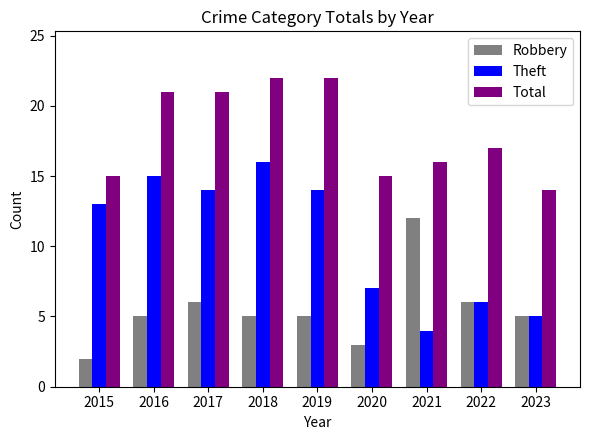

How many bars are there in total?

27